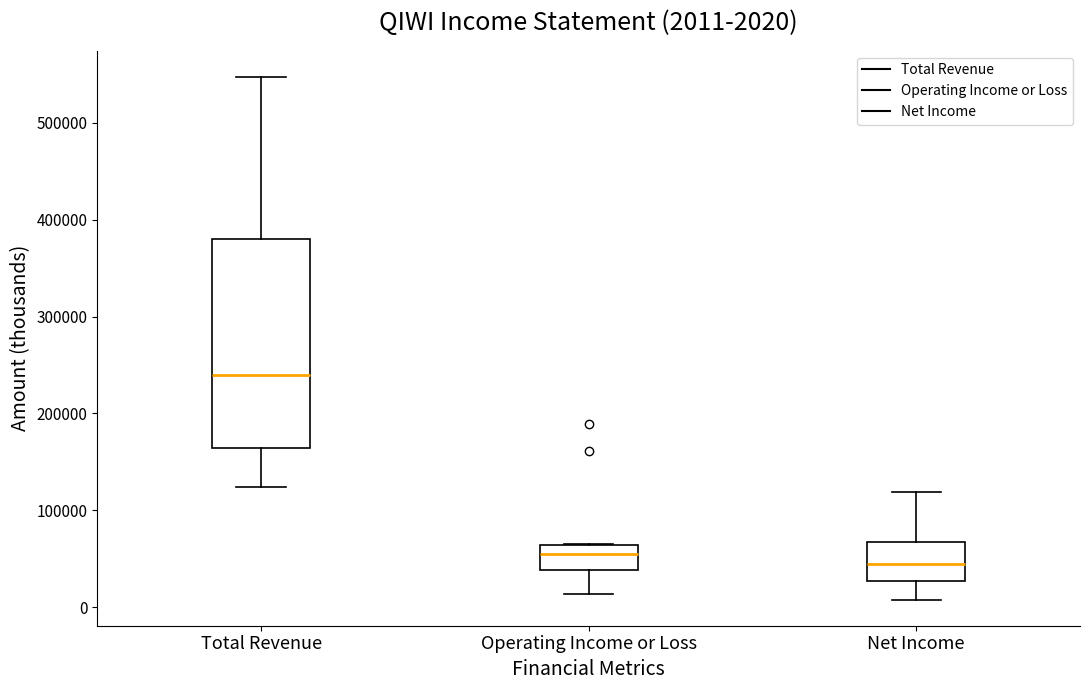

Which box's median line is the highest?

Total Revenue